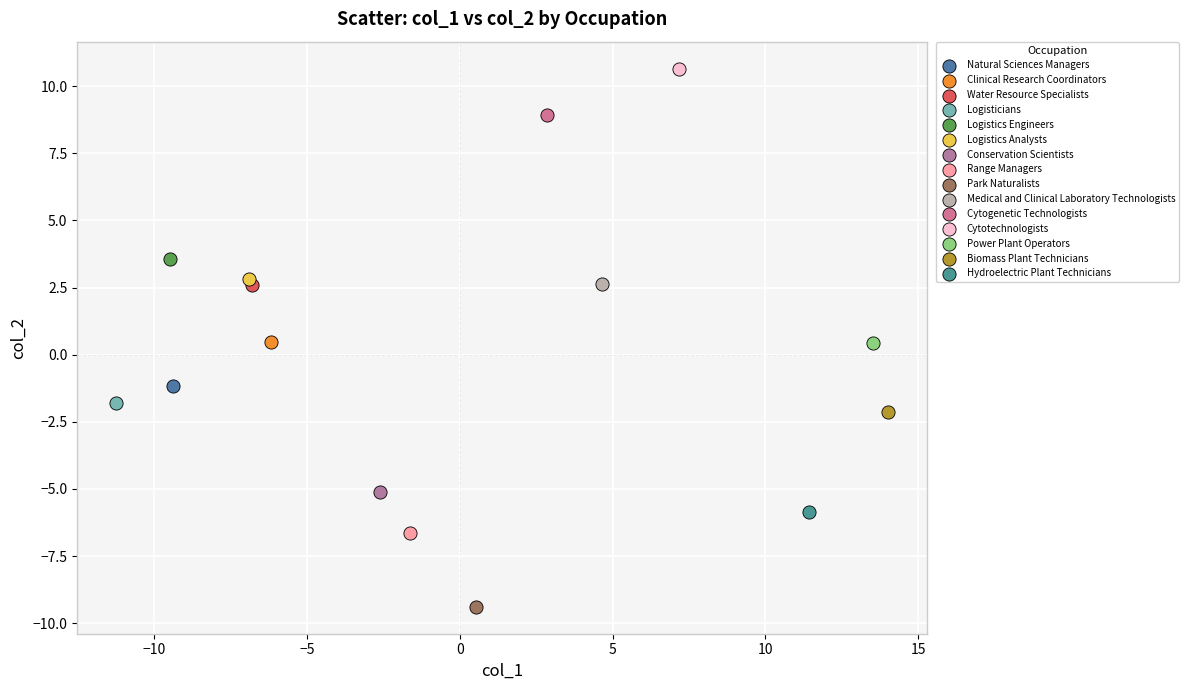

Which series contains the highest Y value?

Cytotechnologists